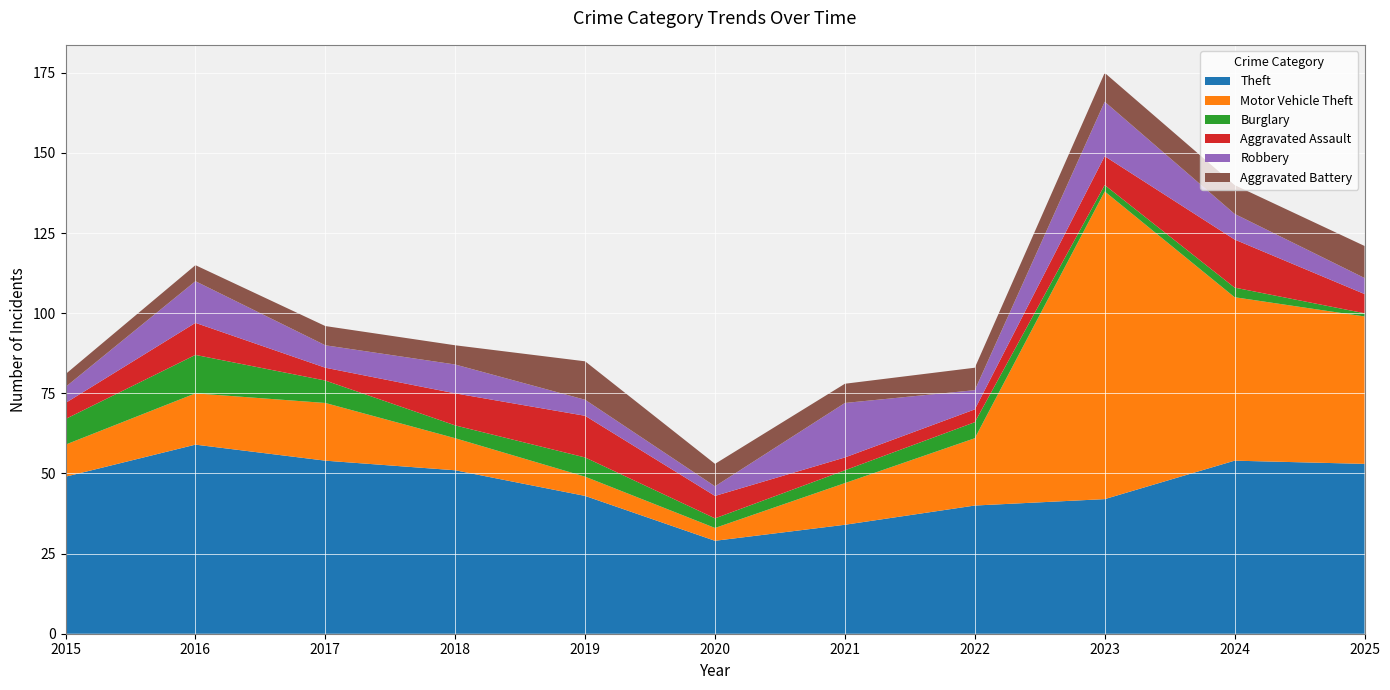

Reading left to right, extract all data points from this chart.

Theft: 2015=49	2016=59	2017=54	2018=51	2019=43	2020=29	2021=34	2022=40	2023=42	2024=54	2025=53
Motor Vehicle Theft: 2015=10	2016=16	2017=18	2018=10	2019=6	2020=4	2021=13	2022=21	2023=96	2024=51	2025=46
Burglary: 2015=8	2016=12	2017=7	2018=4	2019=6	2020=3	2021=4	2022=5	2023=2	2024=3	2025=1
Aggravated Assault: 2015=5	2016=10	2017=4	2018=10	2019=13	2020=7	2021=4	2022=4	2023=9	2024=15	2025=6
Robbery: 2015=5	2016=13	2017=7	2018=9	2019=5	2020=3	2021=17	2022=6	2023=17	2024=8	2025=5
Aggravated Battery: 2015=4	2016=5	2017=6	2018=6	2019=12	2020=7	2021=6	2022=7	2023=9	2024=9	2025=10